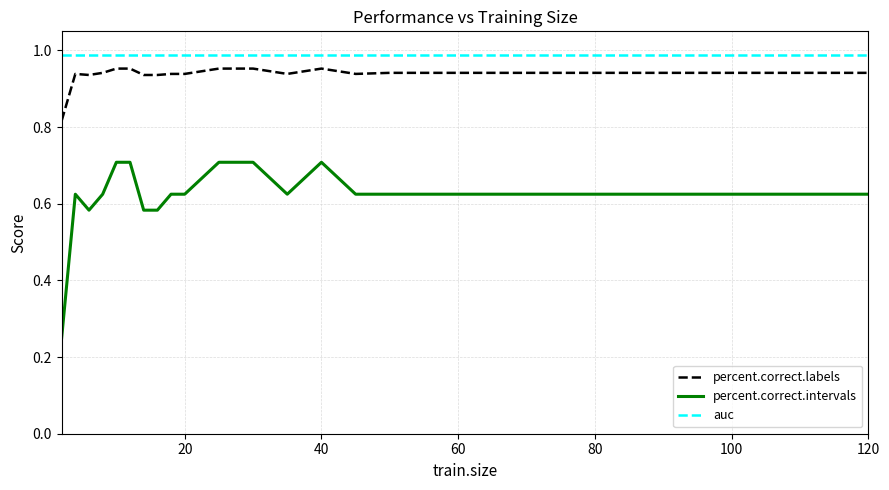

True or false: percent.correct.intervals and percent.correct.labels cross at least once.

False